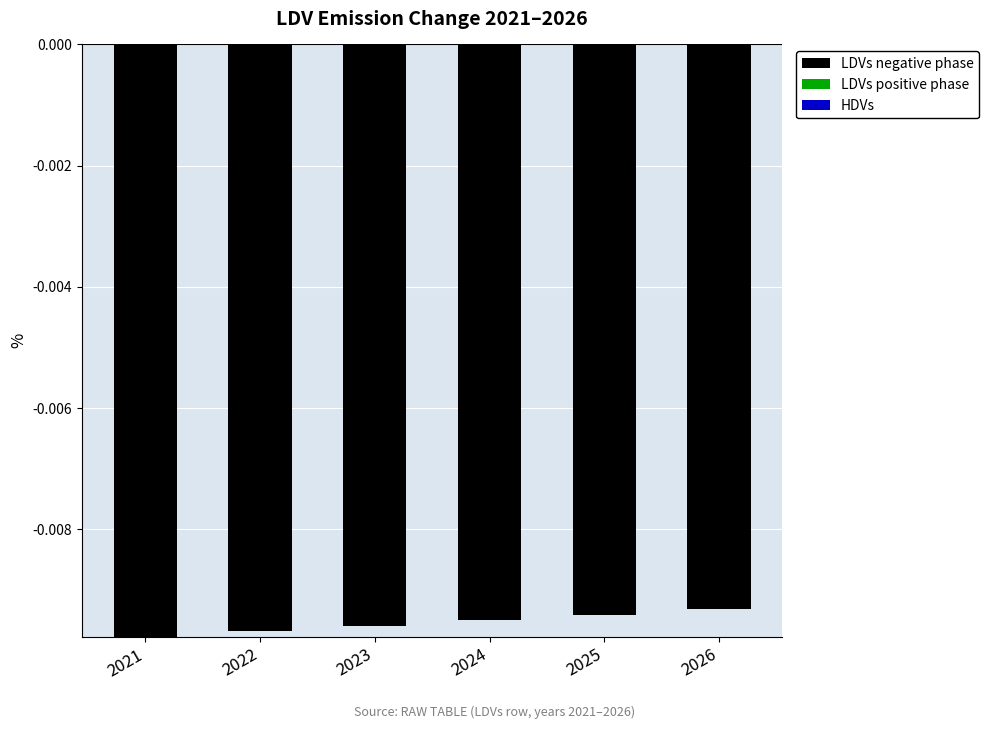

Between 2021 and 2024, which is larger?

2024